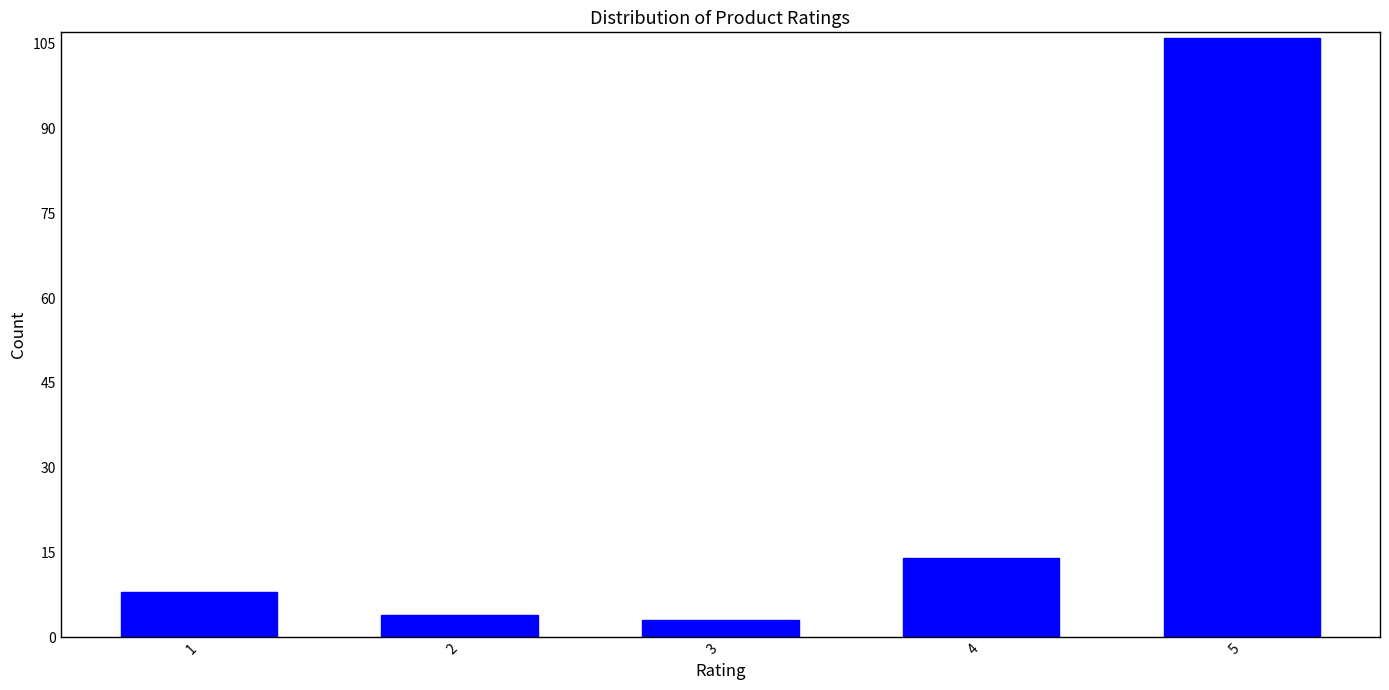

Reading left to right, list all the values displayed in this chart.

8	4	3	14	106